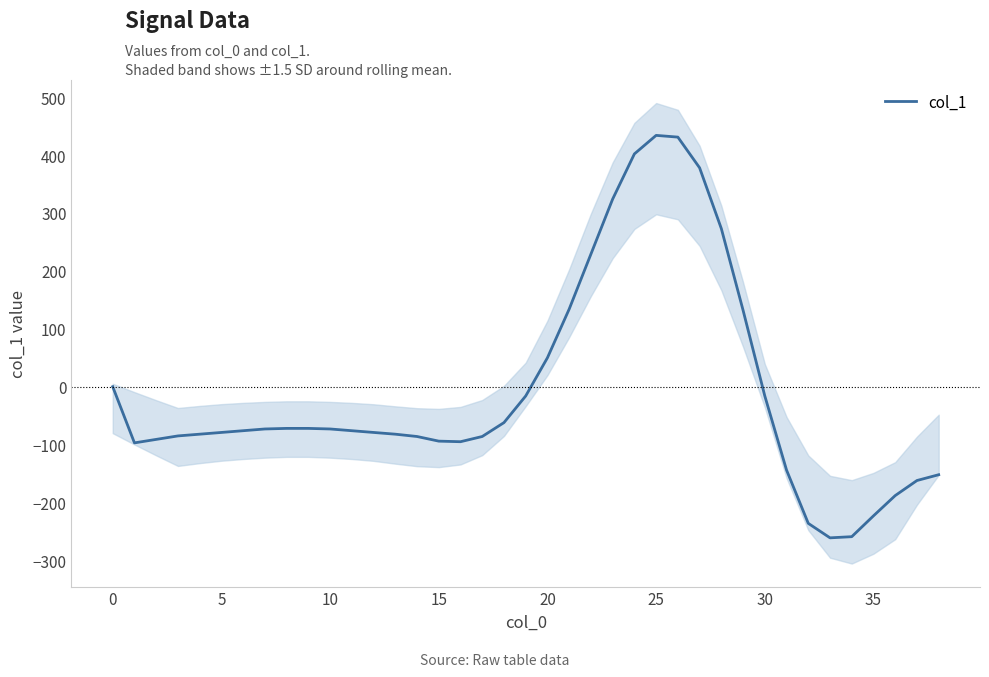

What is the label of the 25th point from the left?

24